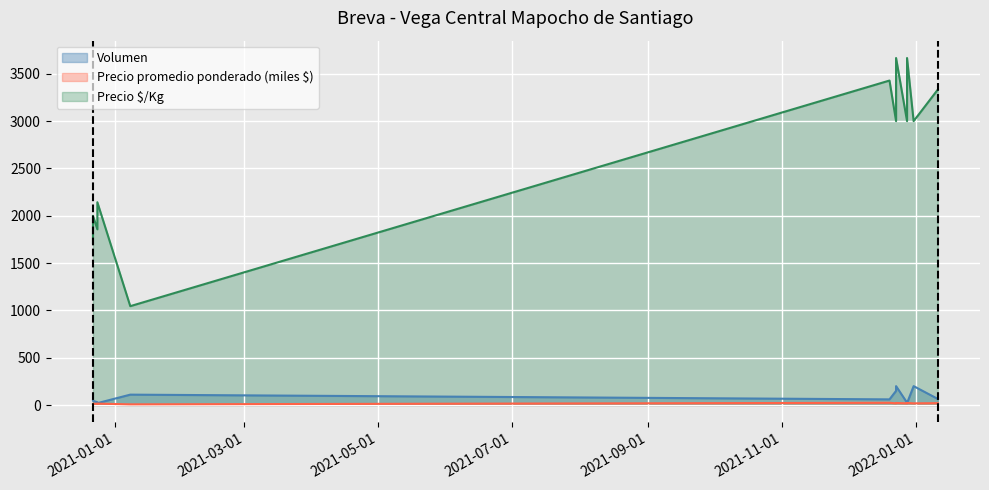

What is the difference between the maximum and minimum values in the Precio promedio ponderado series?

16.7